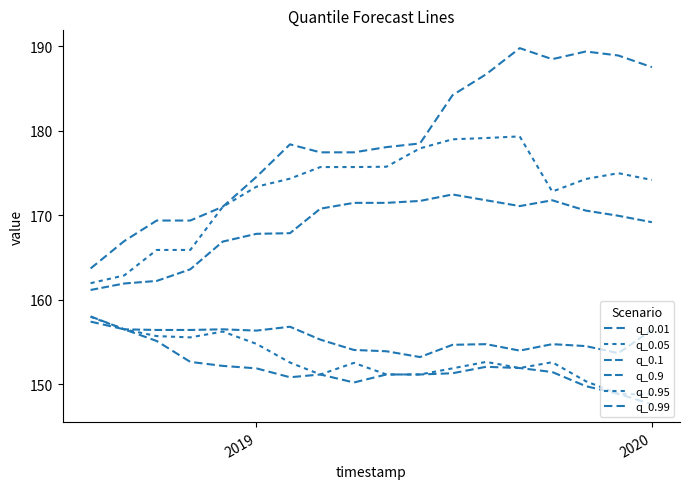

True or false: q_0.95 has more than 2 points higher than both neighbors.

False